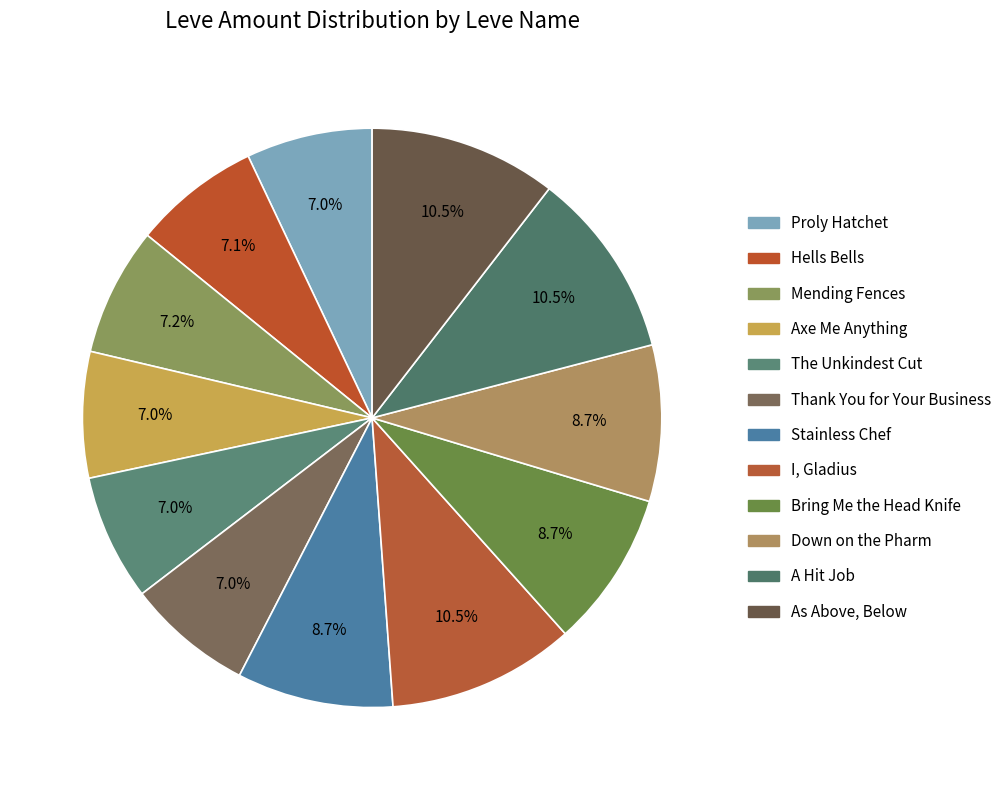

Is the sum of As Above, Below and I, Gladius greater than half?

No